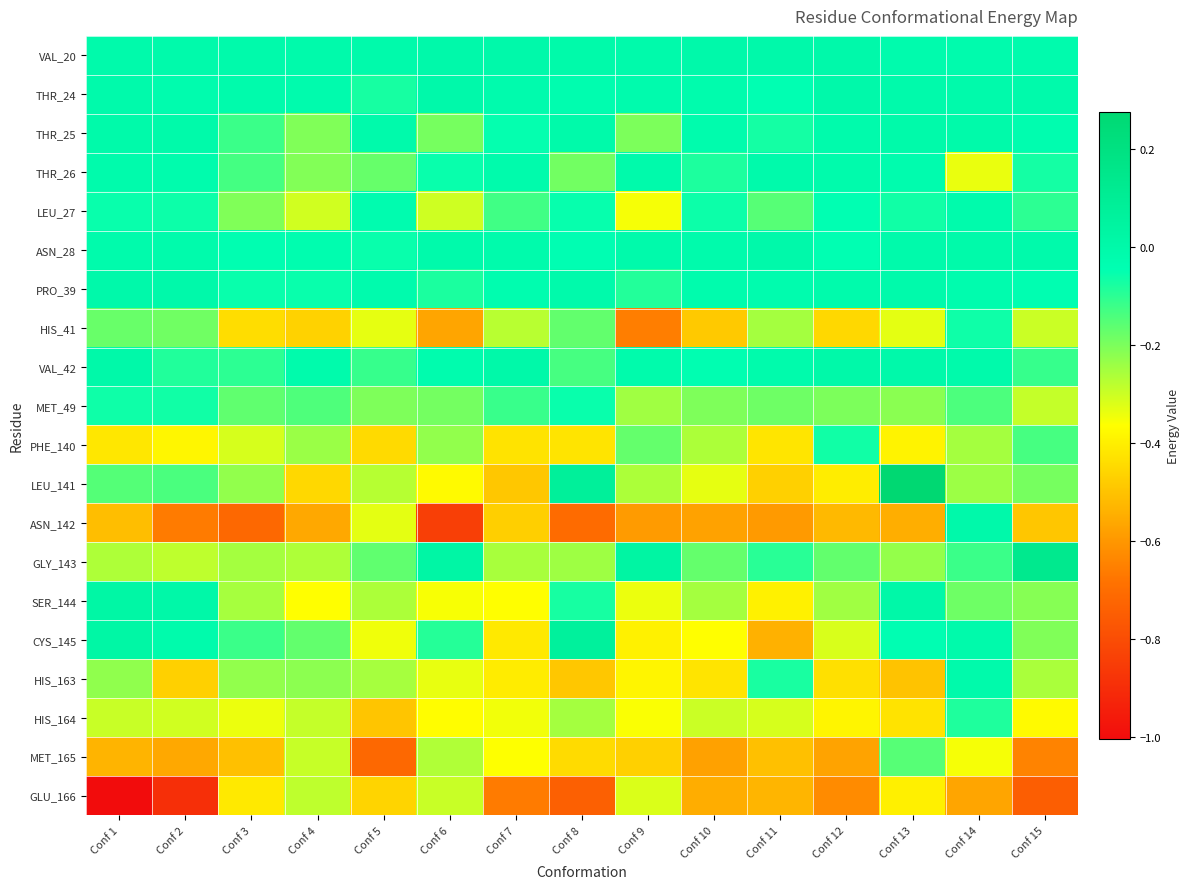

What is the difference between the highest and lowest values at Conf 12?

0.6